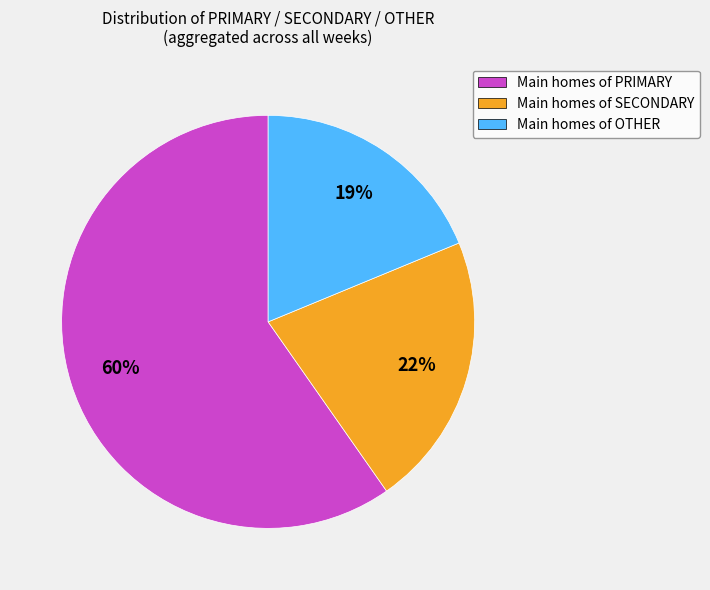

To the nearest percent, what is the average slice percentage?

33%